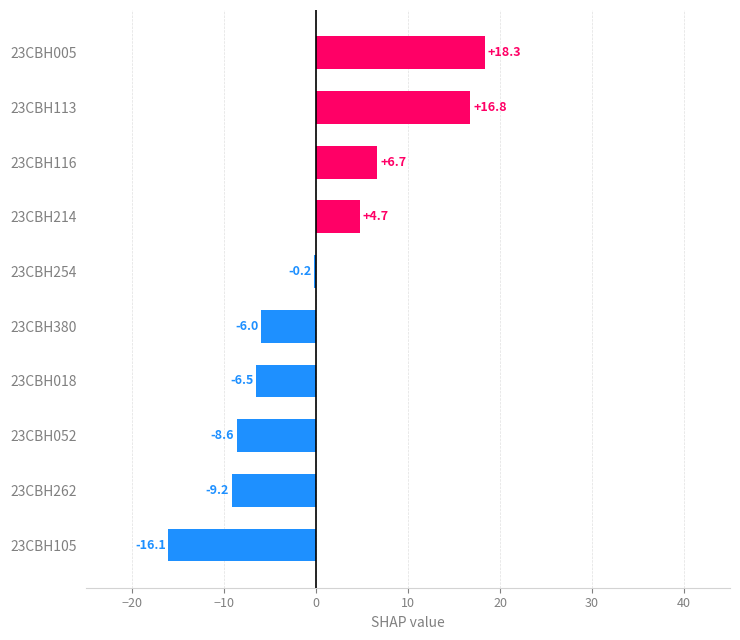

How many series are shown in this chart?

1